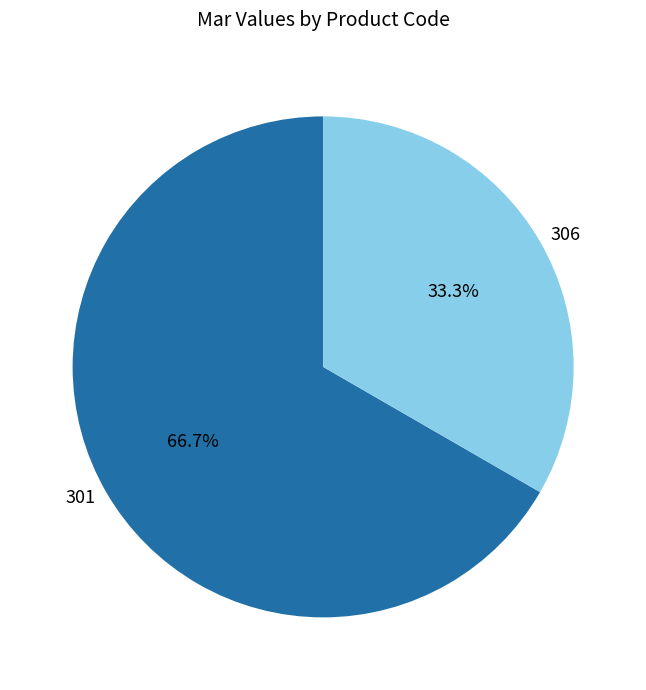

Rank the categories by value from highest to lowest.

301, 306